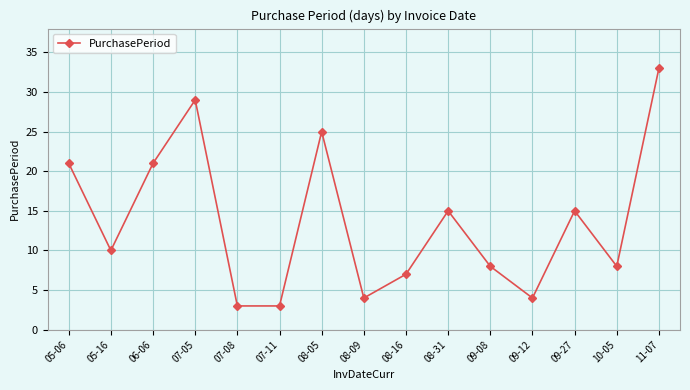

Does the chart have visible grid lines?

Yes